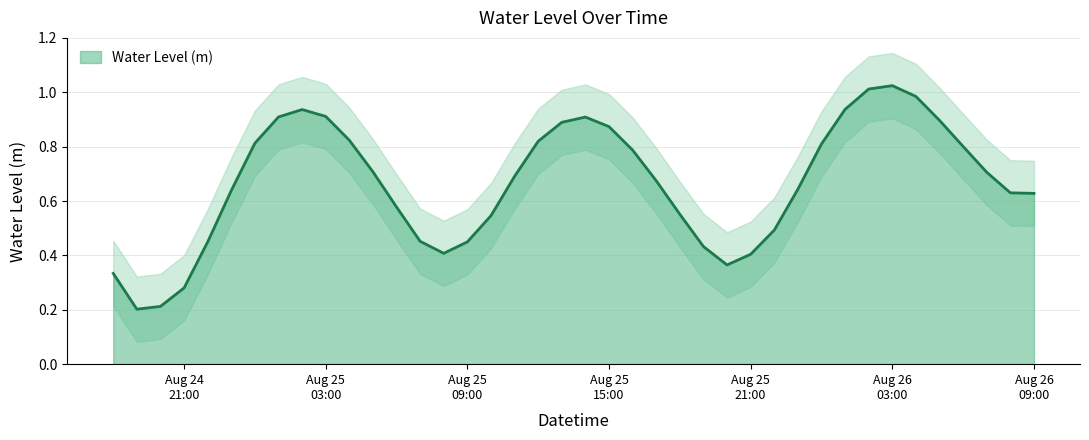

List the labels in order of value, largest first.

2024-08-26 03:00:00, 2024-08-26 02:00:00, 2024-08-26 04:00:00, 2024-08-26 01:00:00, 2024-08-25 02:00:00, 2024-08-25 03:00:00, 2024-08-25 01:00:00, 2024-08-25 14:00:00, 2024-08-26 05:00:00, 2024-08-25 13:00:00, 2024-08-25 15:00:00, 2024-08-25 04:00:00, 2024-08-25 12:00:00, 2024-08-25 00:00:00, 2024-08-26 00:00:00, 2024-08-26 06:00:00, 2024-08-25 16:00:00, 2024-08-25 05:00:00, 2024-08-26 07:00:00, 2024-08-25 11:00:00, 2024-08-25 17:00:00, 2024-08-25 23:00:00, 2024-08-24 23:00:00, 2024-08-26 08:00:00, 2024-08-26 09:00:00, 2024-08-25 06:00:00, 2024-08-25 18:00:00, 2024-08-25 10:00:00, 2024-08-25 22:00:00, 2024-08-25 07:00:00, 2024-08-25 09:00:00, 2024-08-24 22:00:00, 2024-08-25 19:00:00, 2024-08-25 08:00:00, 2024-08-25 21:00:00, 2024-08-25 20:00:00, 2024-08-24 18:00:00, 2024-08-24 21:00:00, 2024-08-24 20:00:00, 2024-08-24 19:00:00